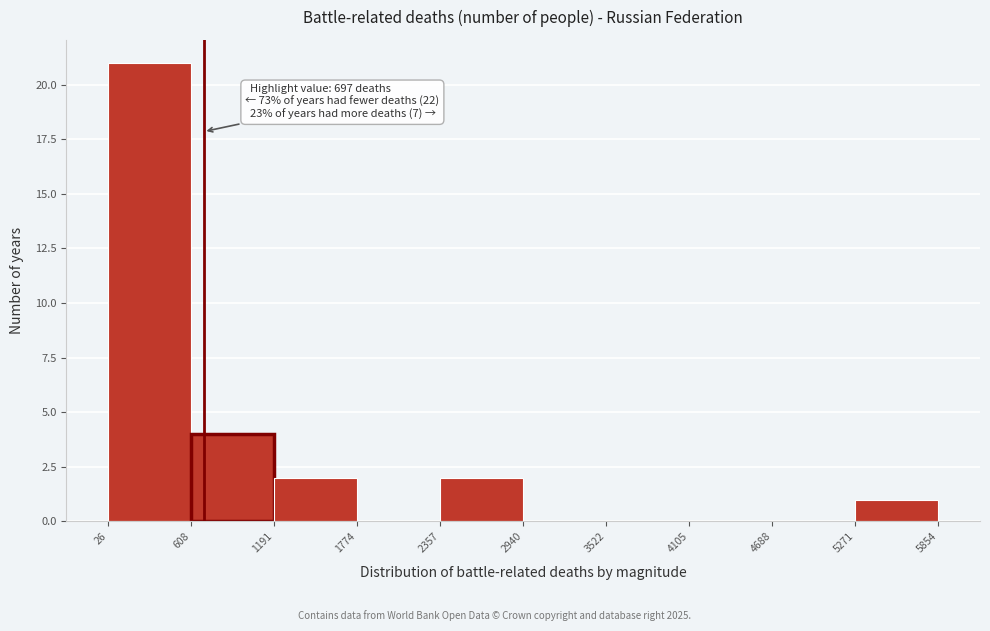

Which range on the x-axis has the tallest bar?

26 to 608